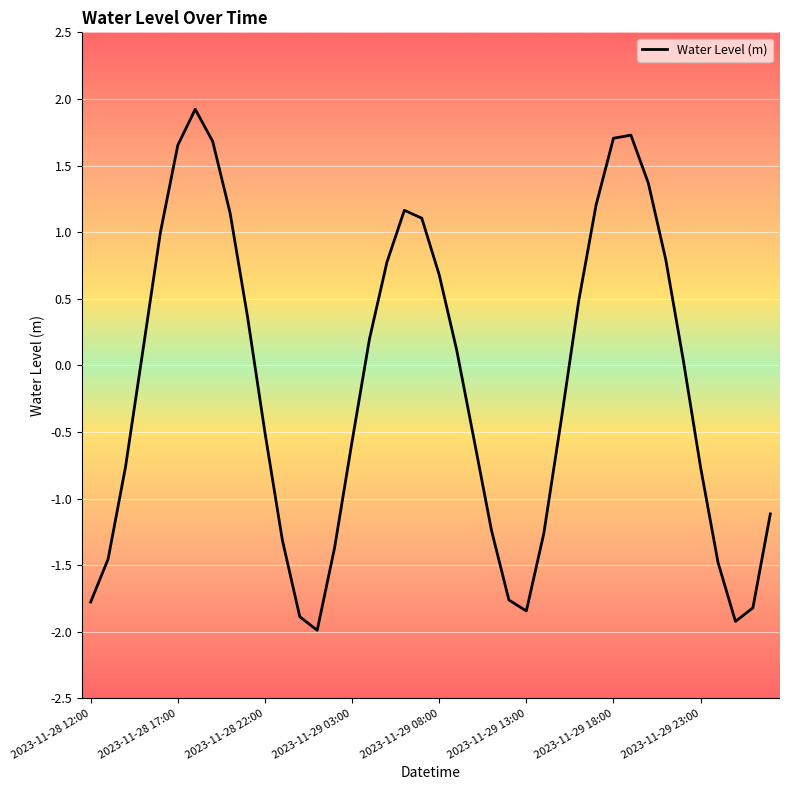

What is the difference between the maximum and minimum values?

3.9